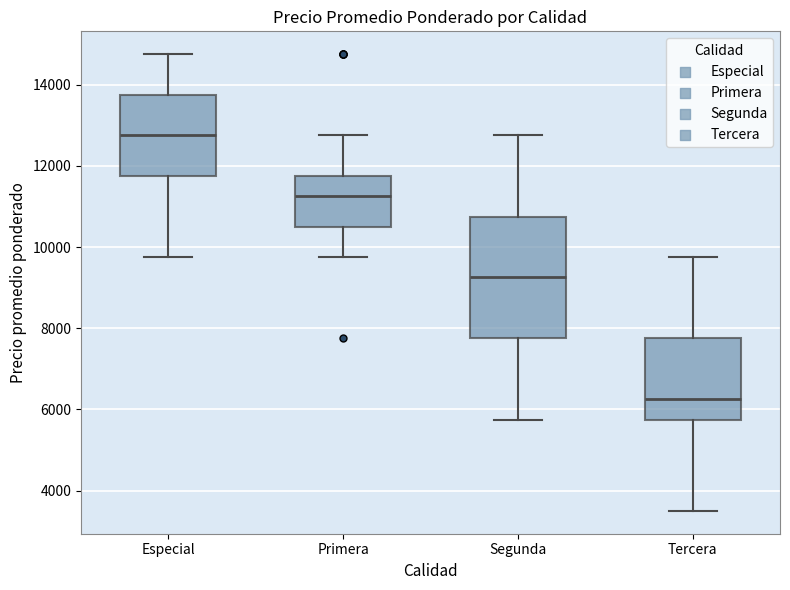

Reading left to right, read every box against the y-axis: the position of its median line, the range the box covers, and the ends of its whiskers. The values are not printed on the chart, so give them approximately, as read against the axis.

Especial: median 12800, box 11800 to 13800, whiskers 9800 to 14800
Primera: median 11200, box 10600 to 11800, whiskers 9800 to 12800
Segunda: median 9200, box 7800 to 10800, whiskers 5800 to 12800
Tercera: median 6200, box 5800 to 7800, whiskers 3600 to 9800